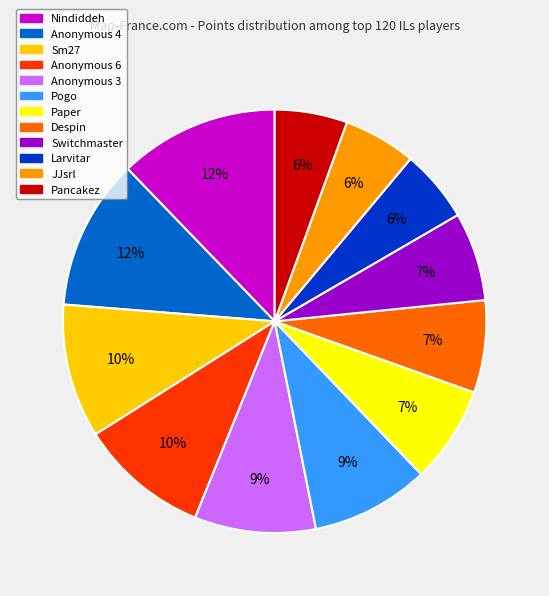

To the nearest percent, what is the combined percentage of Nindiddeh and Anonymous 3?

21%